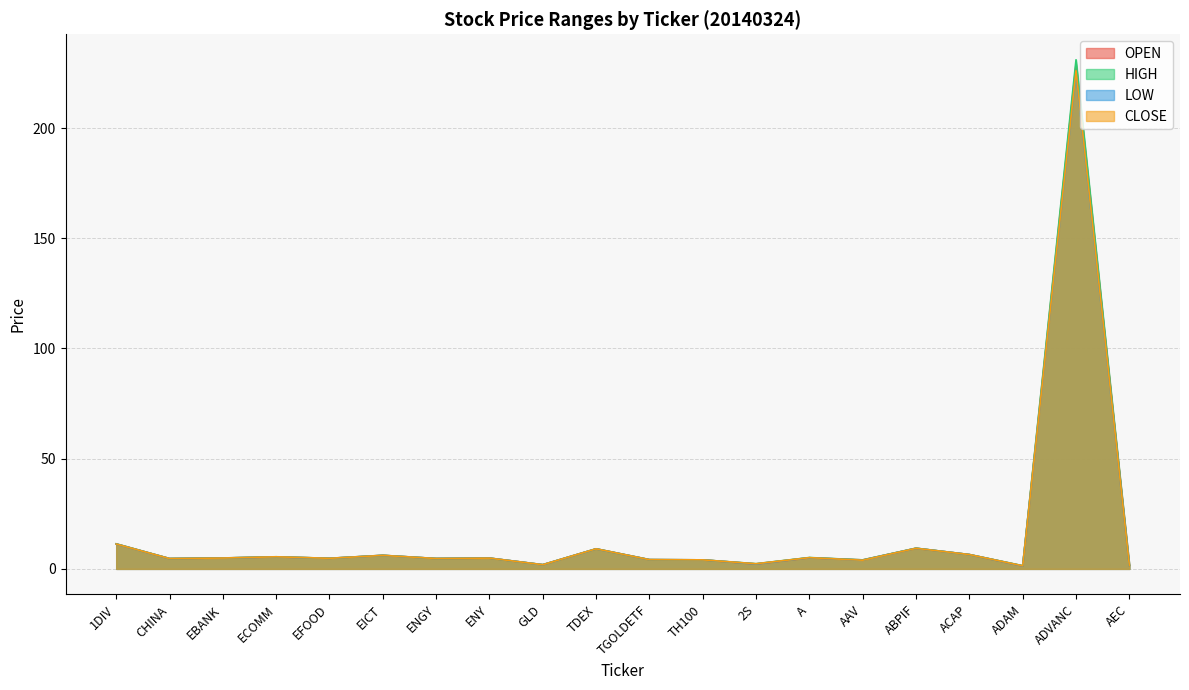

At which category does the chart reach its minimum across all series?

ADAM